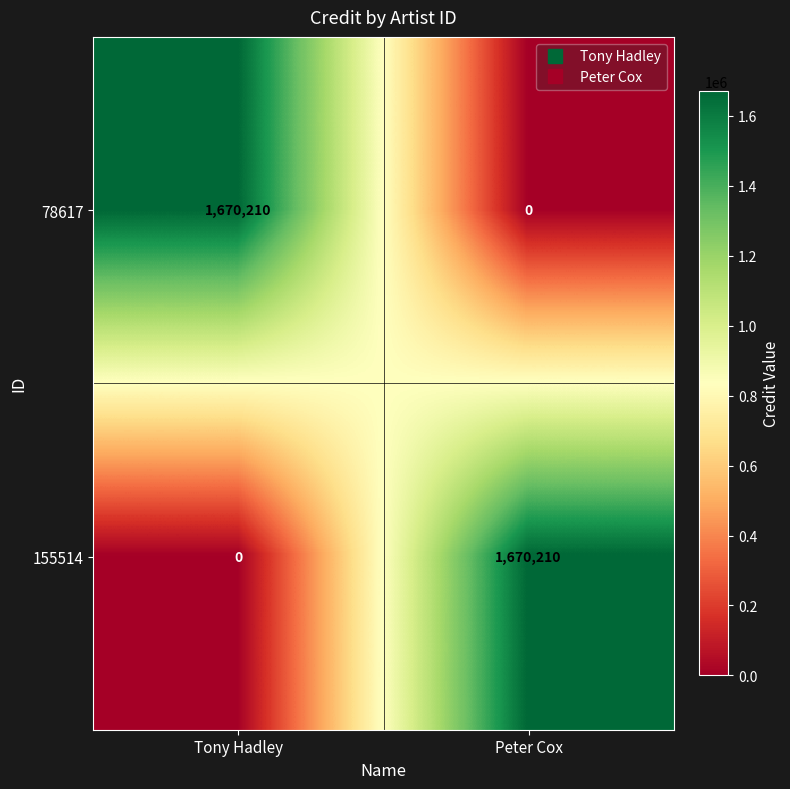

How many values in 155514 are above zero?

1